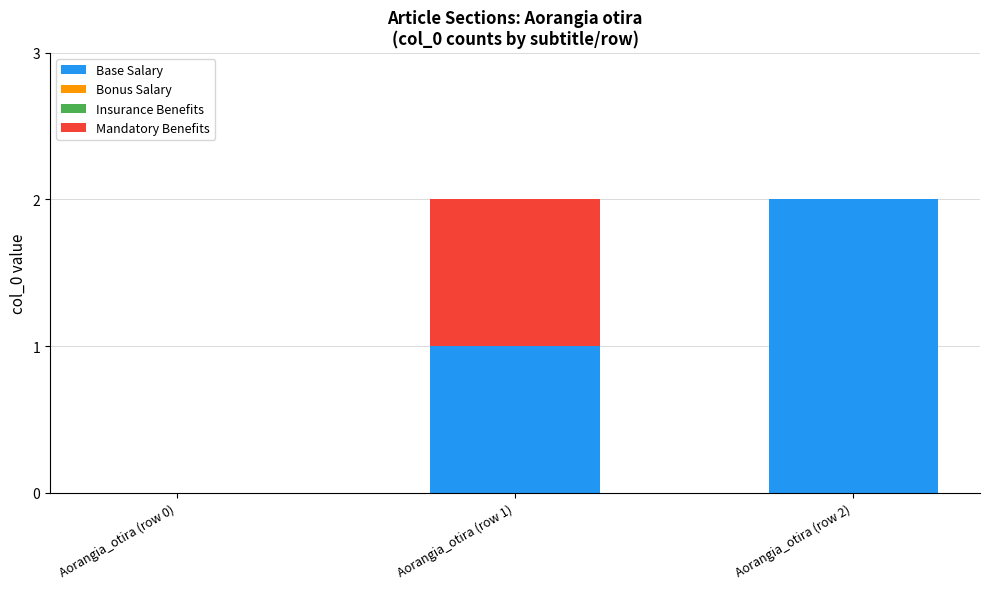

Which category has the highest value in the Base Salary series?

Aorangia_otira (row 2)